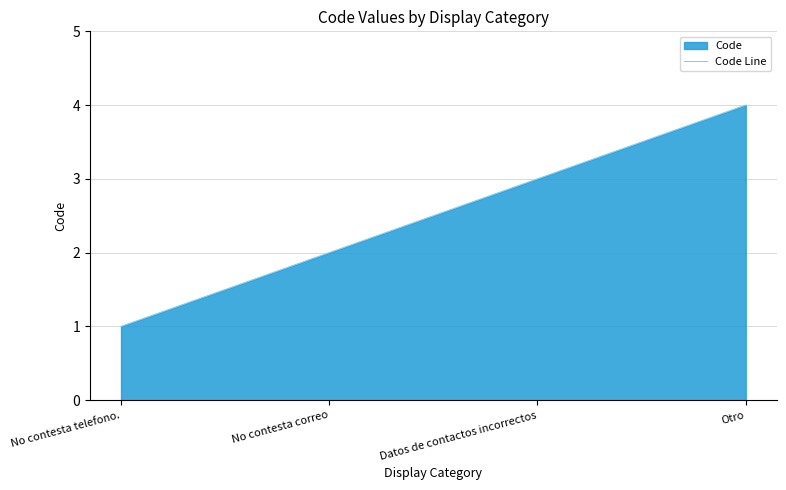

What is the sum of all values?

10